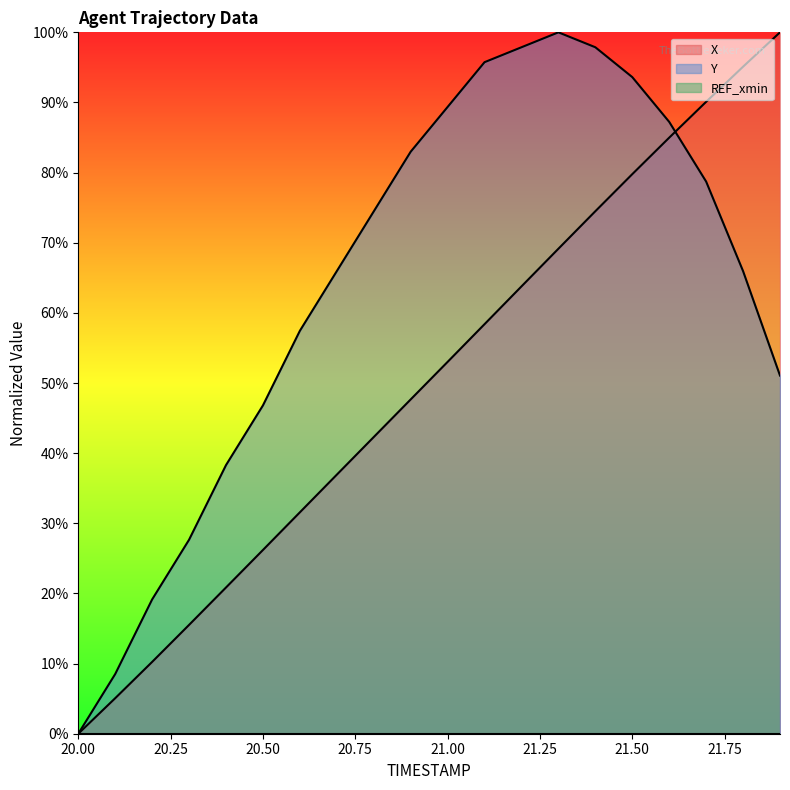

What value does the Y series have at 21.00?

89.4